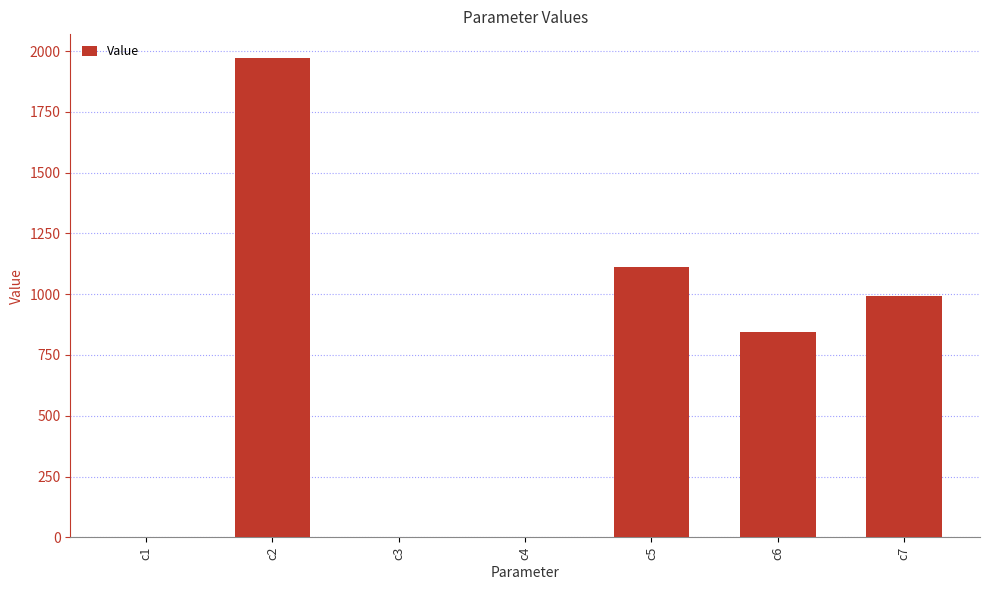

The value at c5 is 1113.2. True or false?

True